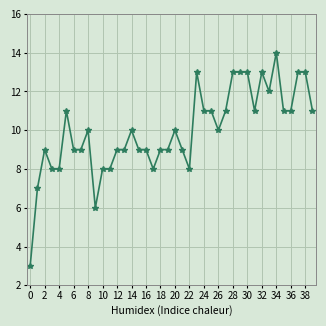

True or false: the data has more than 2 interior local peaks.

True